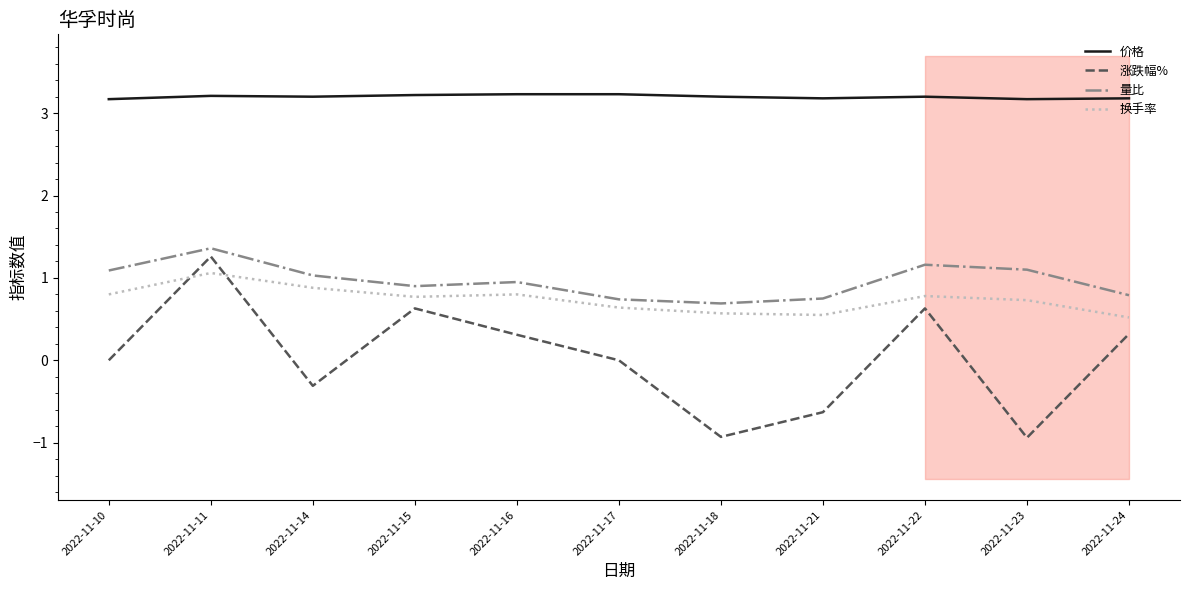

Between 2022-11-16 and 2022-11-10, which is larger?

2022-11-16